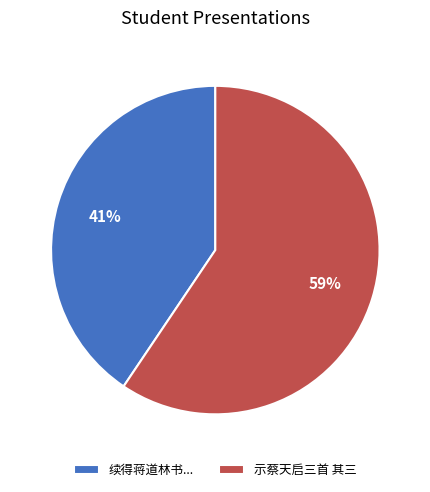

What percentage is the 续得蒋道林书... slice, to the nearest percent?

41%